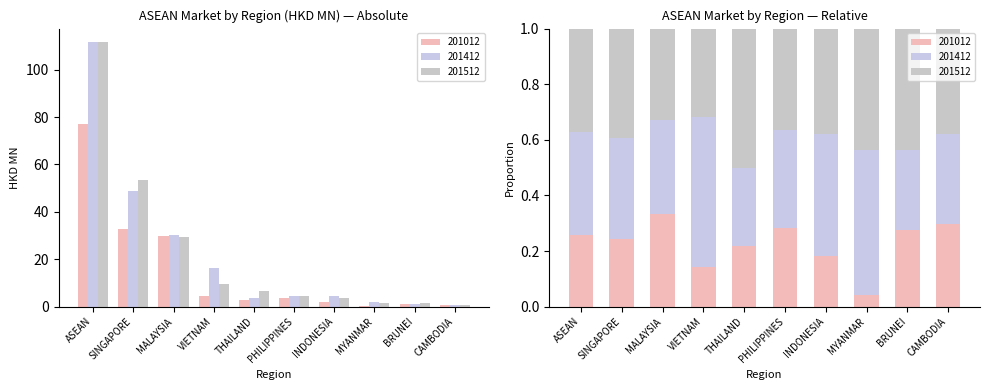

Reading right to left, extract all data points from this chart.

201012: CAMBODIA=0.7	BRUNEI=0.9	MYANMAR=0.1	INDONESIA=1.8	PHILIPPINES=3.6	THAILAND=3.0	VIETNAM=4.3	MALAYSIA=29.6	SINGAPORE=32.9	ASEAN=77.0
201412: CAMBODIA=0.8	BRUNEI=0.9	MYANMAR=1.9	INDONESIA=4.4	PHILIPPINES=4.5	THAILAND=3.8	VIETNAM=16.3	MALAYSIA=30.3	SINGAPORE=48.9	ASEAN=111.8
201512: CAMBODIA=0.9	BRUNEI=1.4	MYANMAR=1.6	INDONESIA=3.8	PHILIPPINES=4.7	THAILAND=6.8	VIETNAM=9.6	MALAYSIA=29.3	SINGAPORE=53.4	ASEAN=111.6